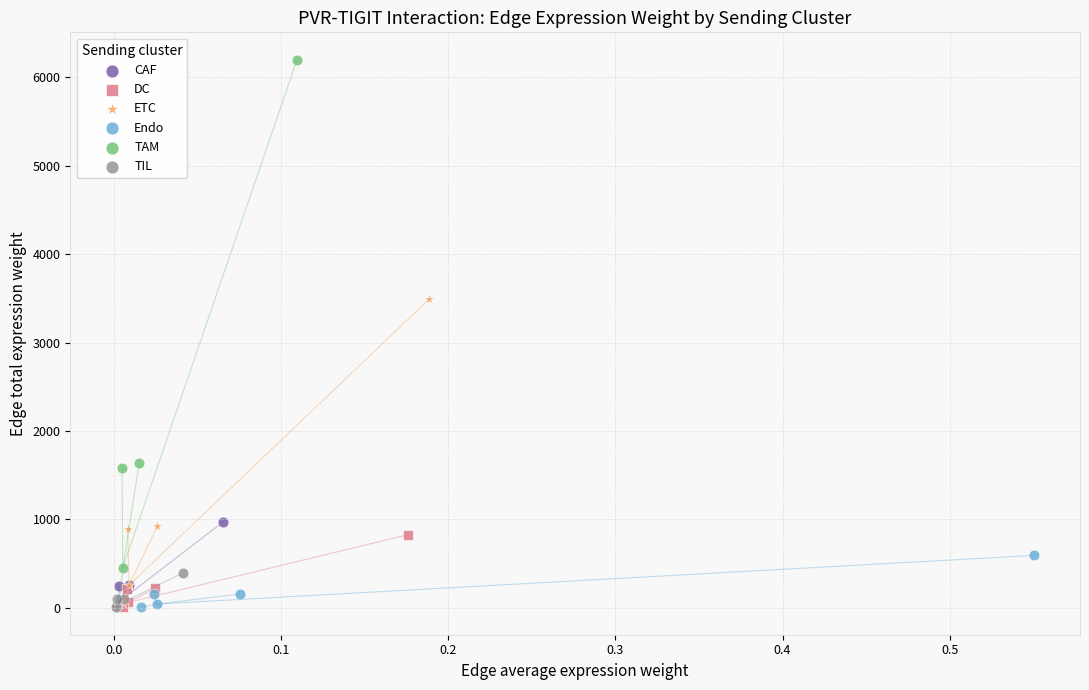

Which series has the widest spread of Y values?

TAM